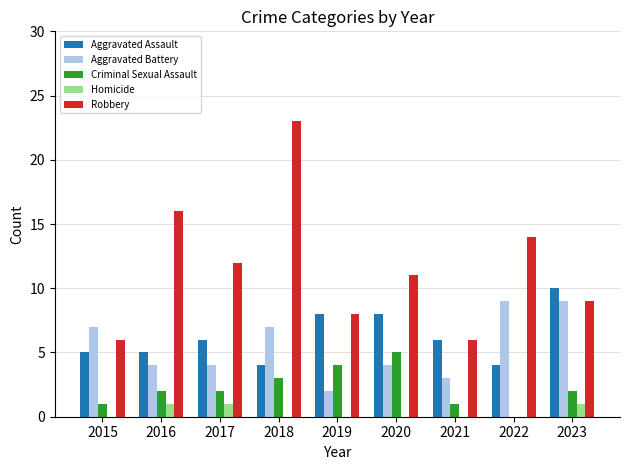

What is the difference between the Robbery values at 2016 and 2023?

7